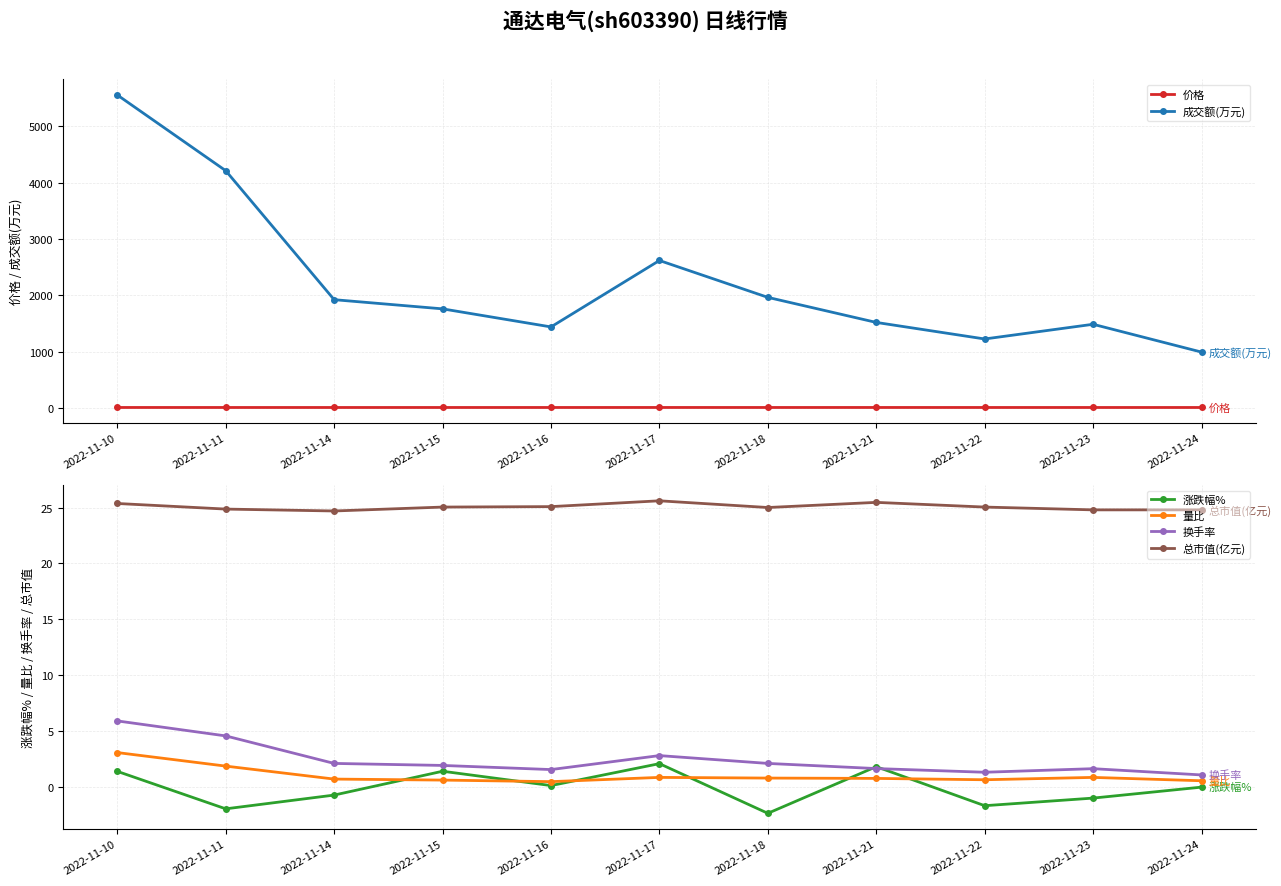

What is the spread (max minus min) of values at 2022-11-24?

991.0